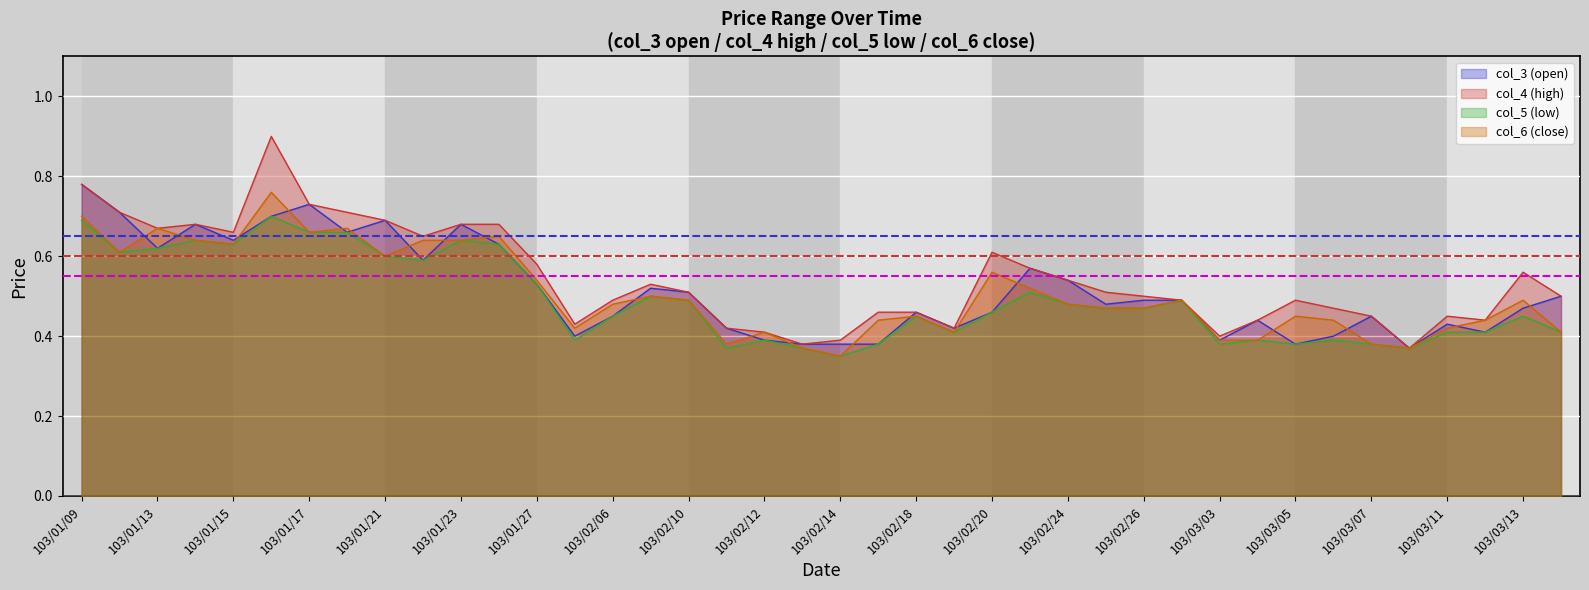

What is the difference between the col_5 (low) values at 103/01/13 and 103/02/06?

0.2